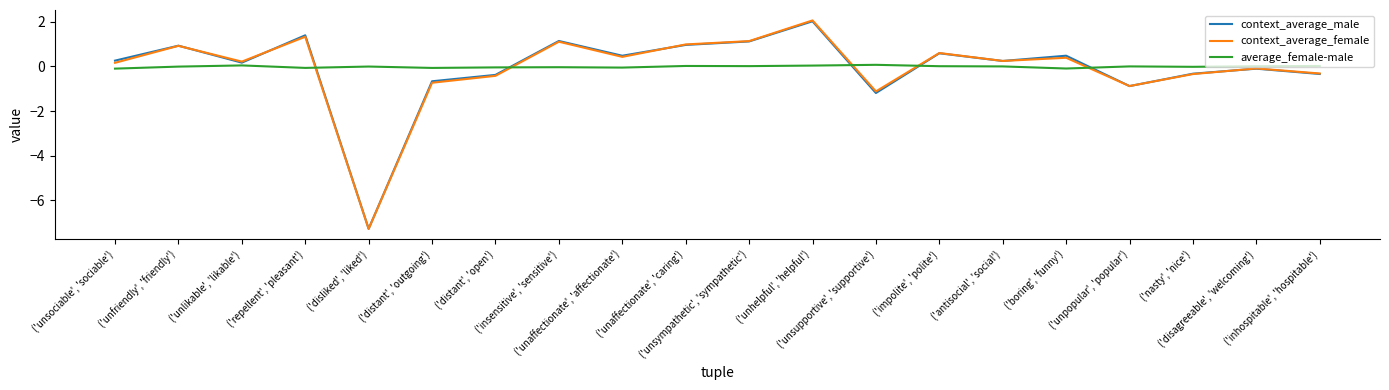

What is the greatest value displayed?

2.1